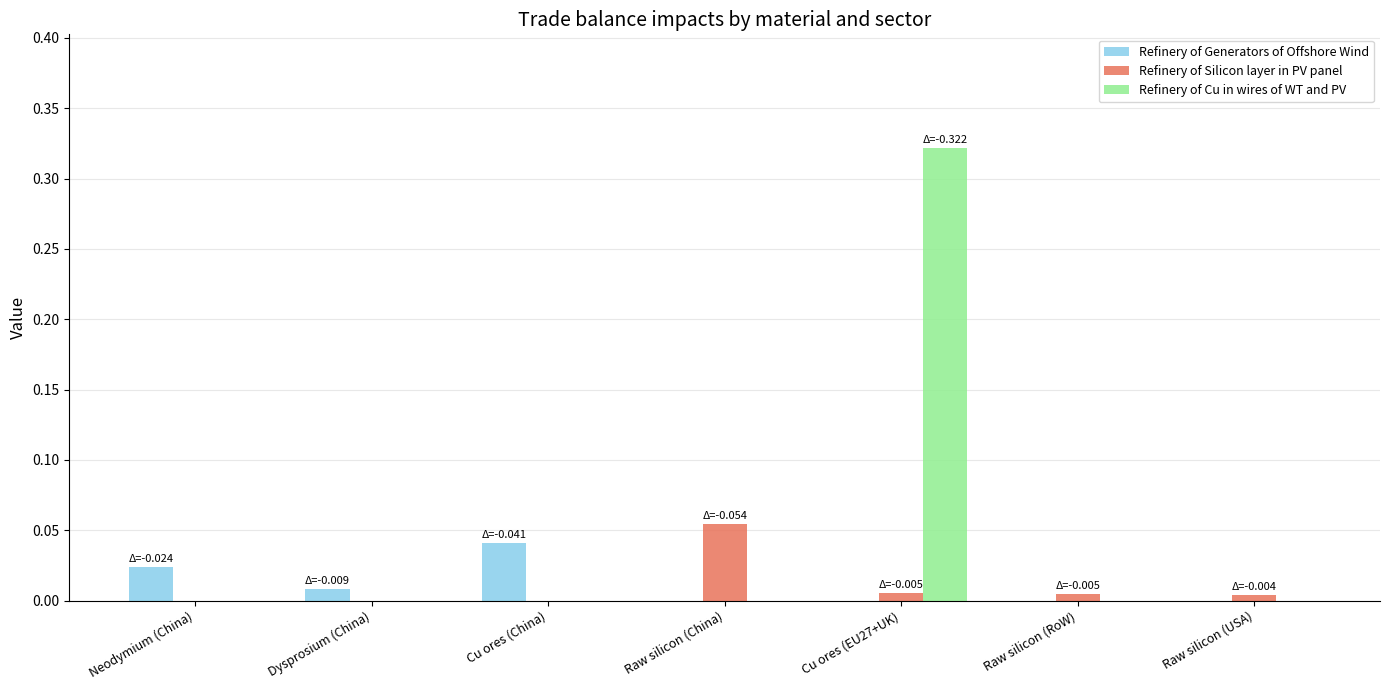

Is the value of Refinery of Generators of Offshore Wind at Cu ores (China) greater than the value of Refinery of Cu in wires of WT and PV at Neodymium (China)?

Yes